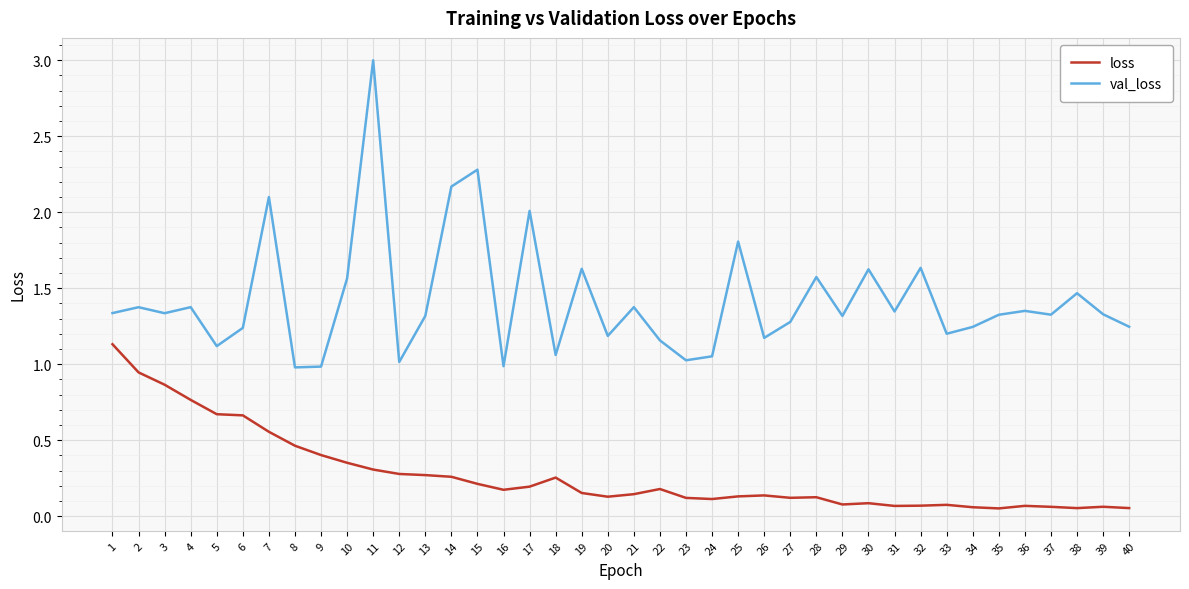

Is this an area chart (filled region under the line)?

No